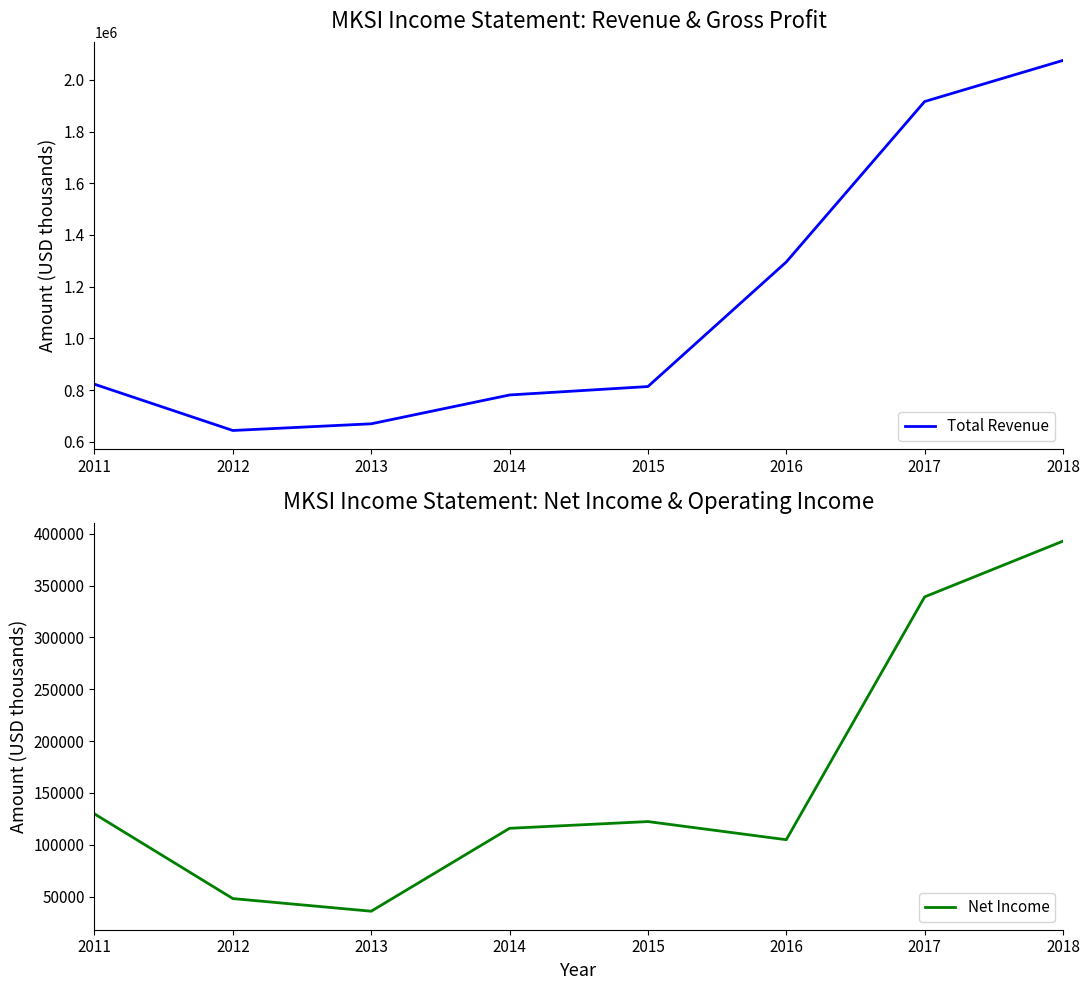

Which series changed the most between 2014 and 2016?

Total Revenue